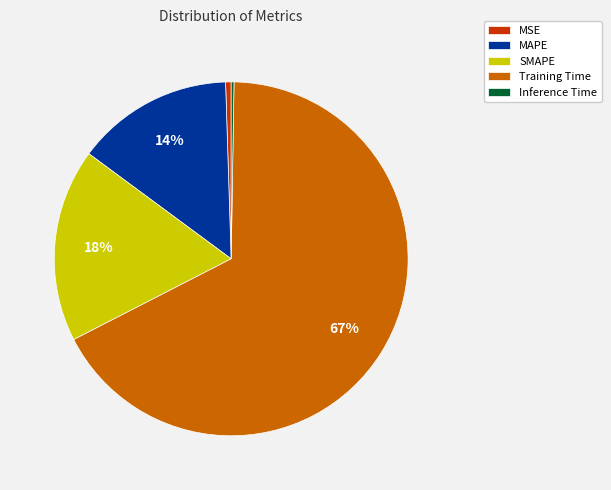

Is the sum of Training Time and MAPE greater than half?

Yes